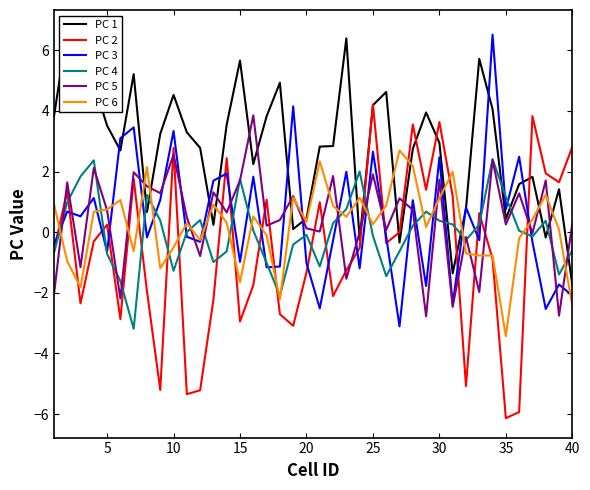

At how many categories does at least one series exceed -2?

40